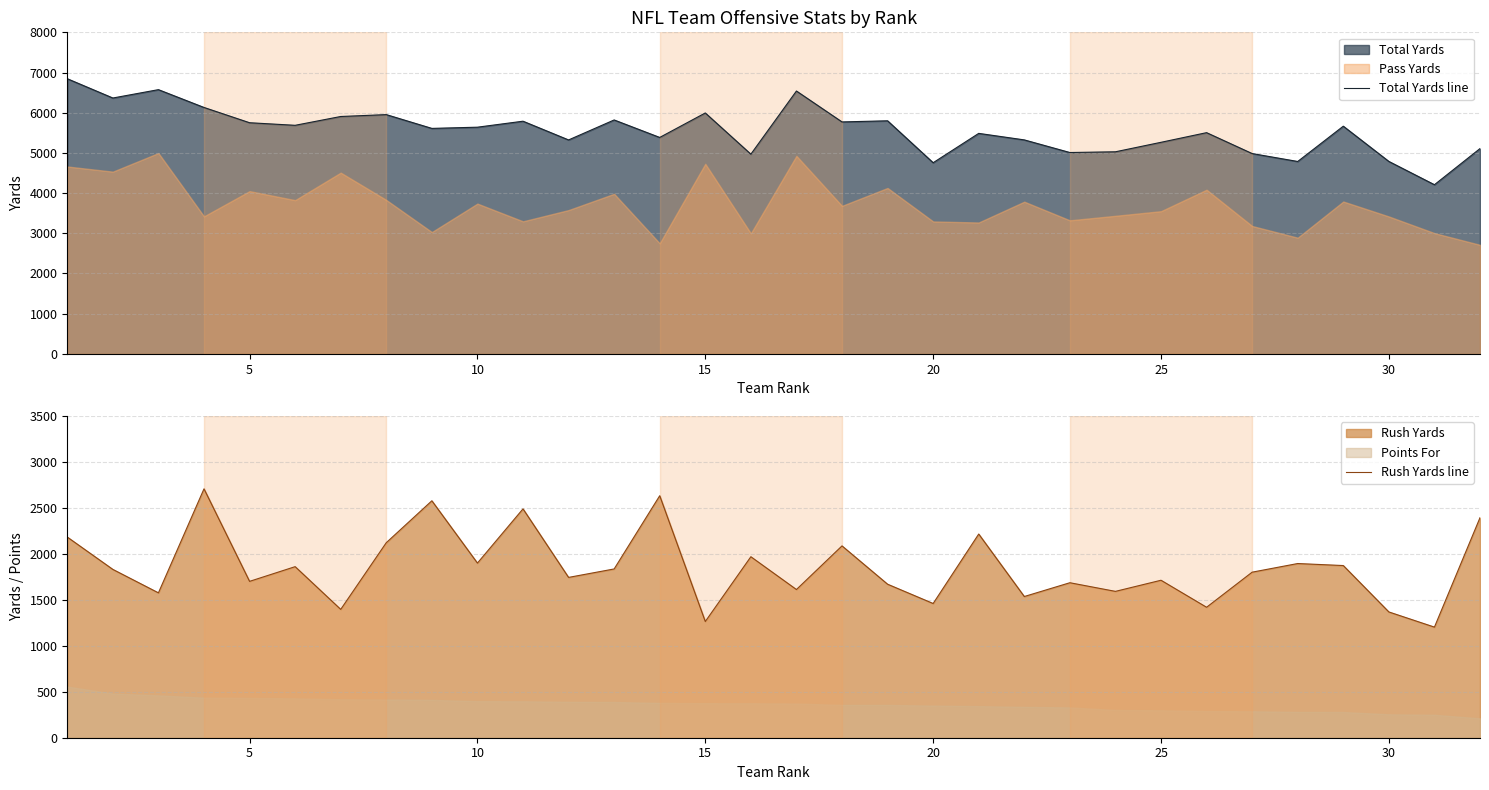

True or false: Total Yards line and Rush Yards line cross at least once.

False